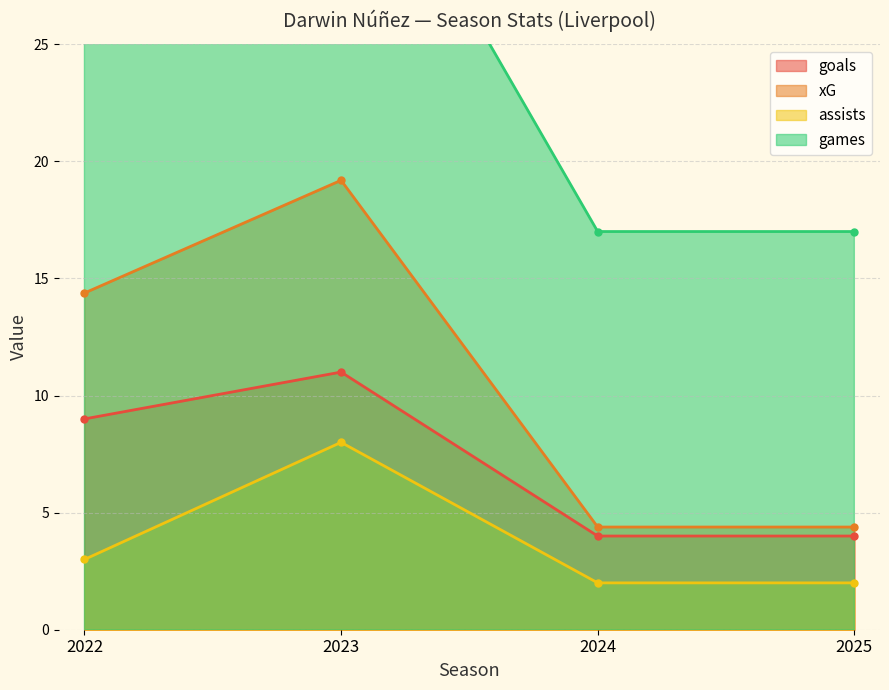

Count the goals values in the range 4 to 11.

4